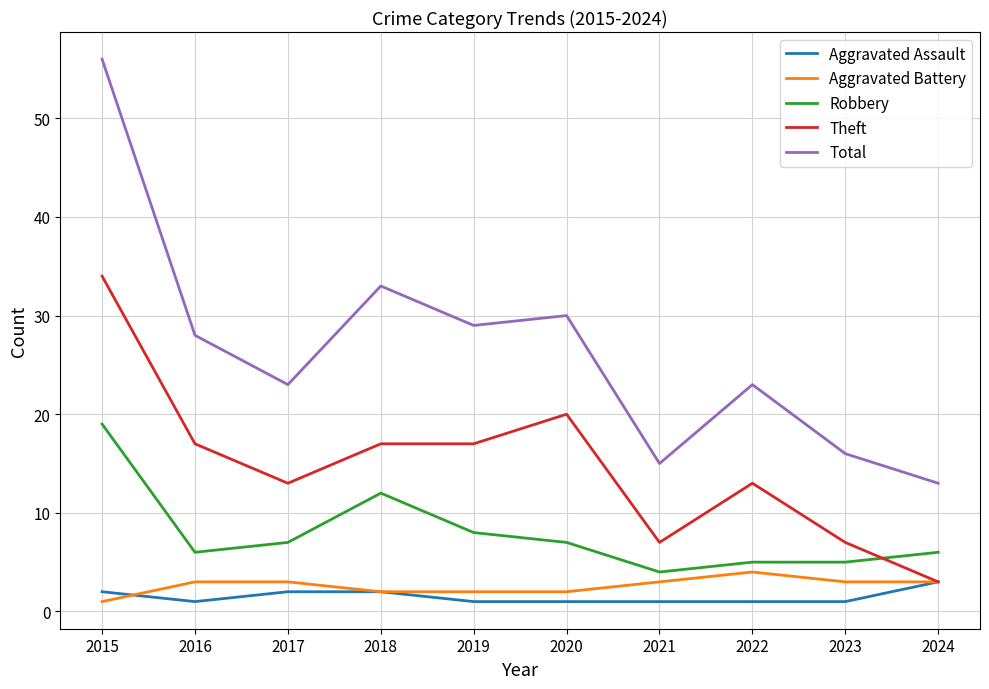

What is the lowest value of the Theft series?

3